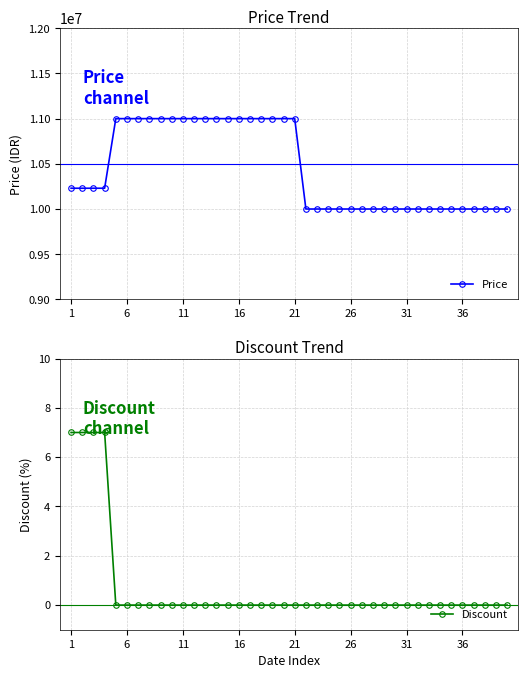

What is the lowest value of the Price series?

10000000